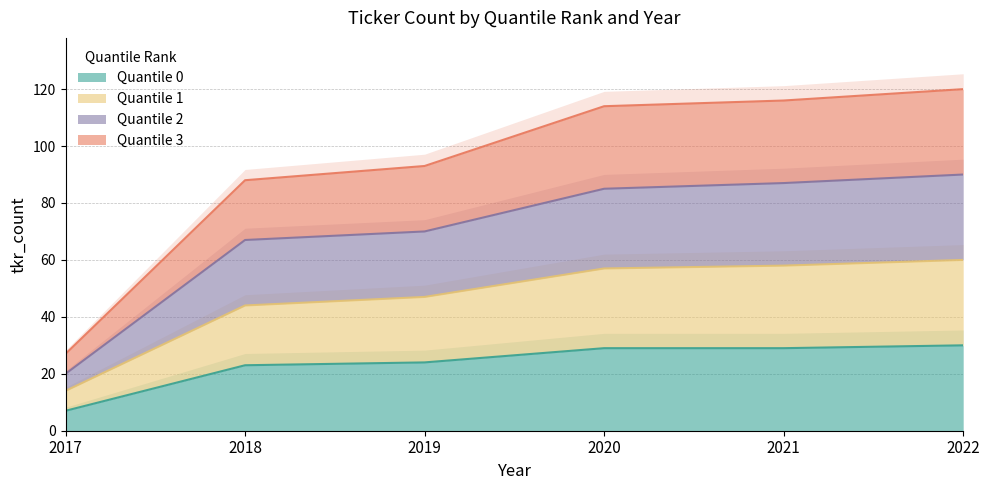

Where is Quantile 0 nearest to the value 18?

2018